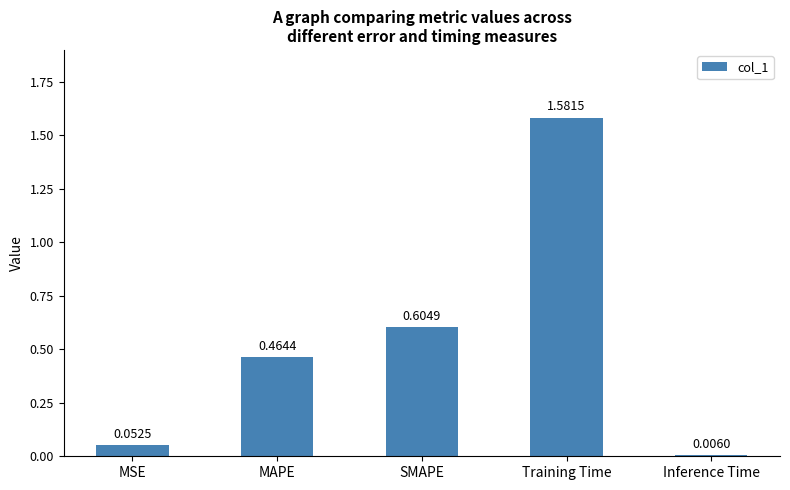

Which category has the highest value across all series?

Training Time